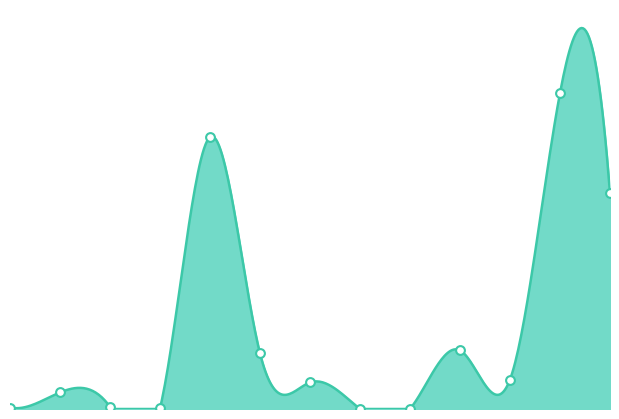

What is the change in value from eth_Downscale to eth_Convolution?

+14176.6